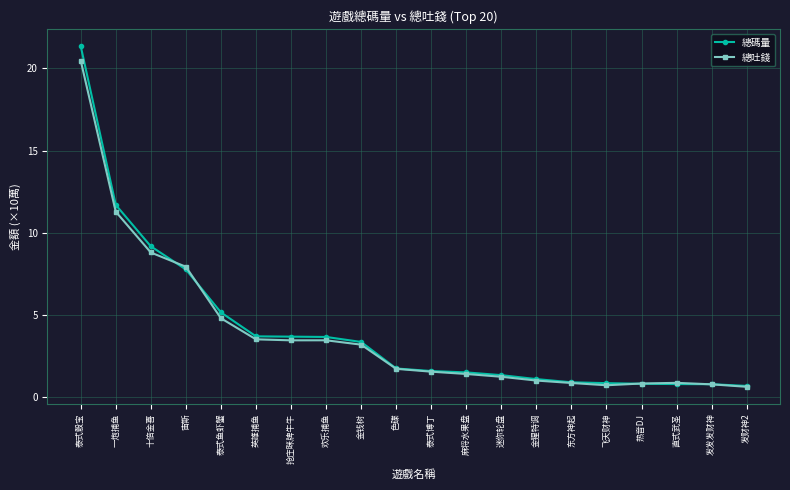

Which series has the largest range (max minus min)?

總碼量